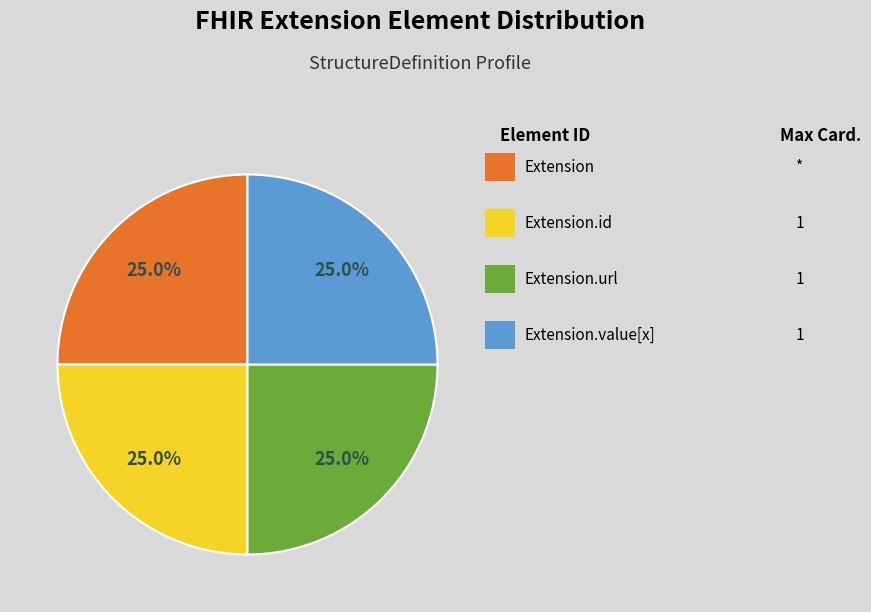

Is there any slice that represents more than half of the pie?

No